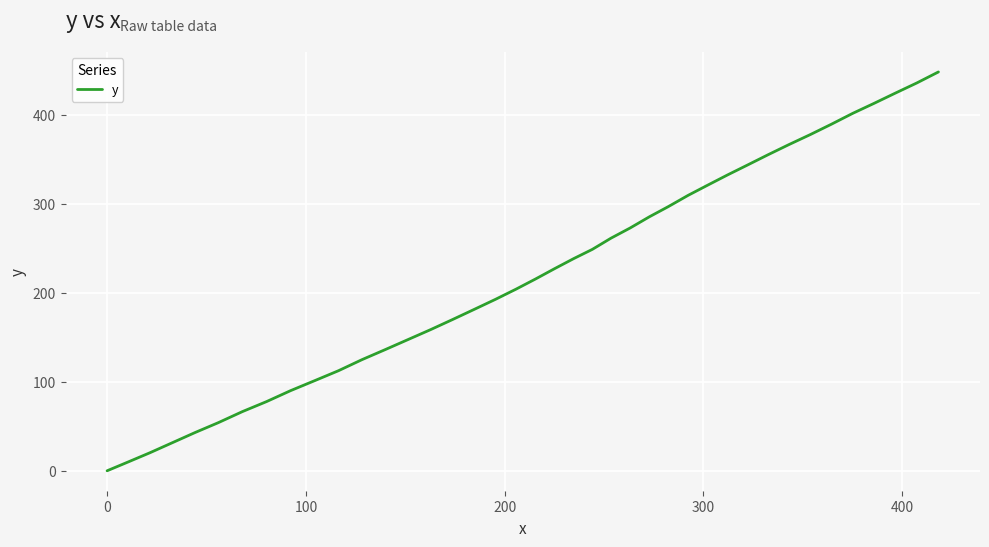

What is the difference between the maximum and minimum values?

448.0